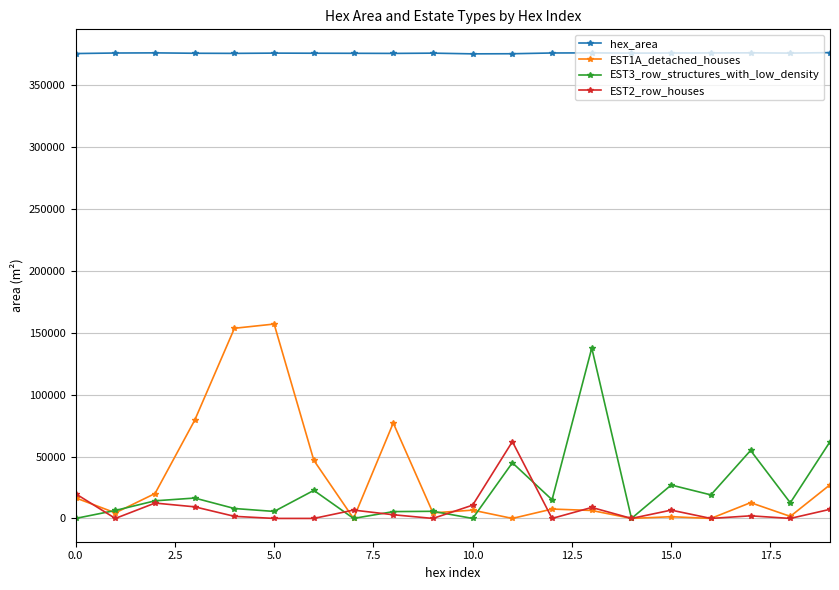

What is the maximum value shown in the chart?

376557.7